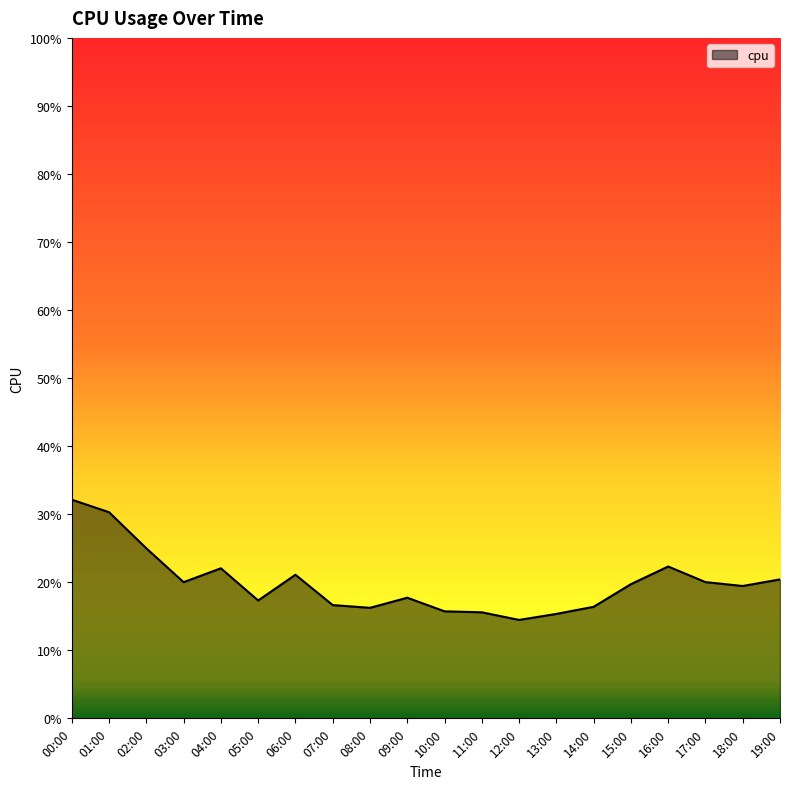

What is the greatest value displayed?

0.3